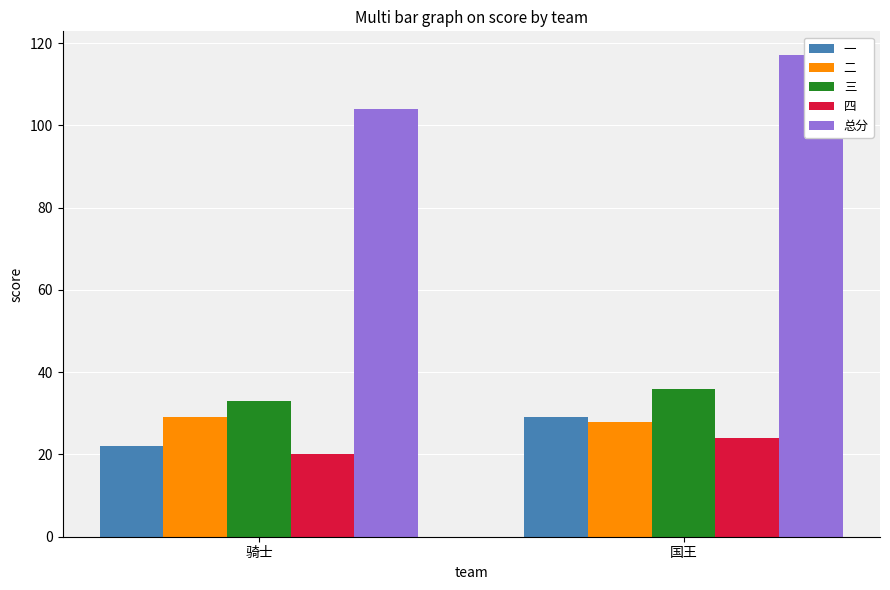

What is the spread (max minus min) of values at 骑士?

84